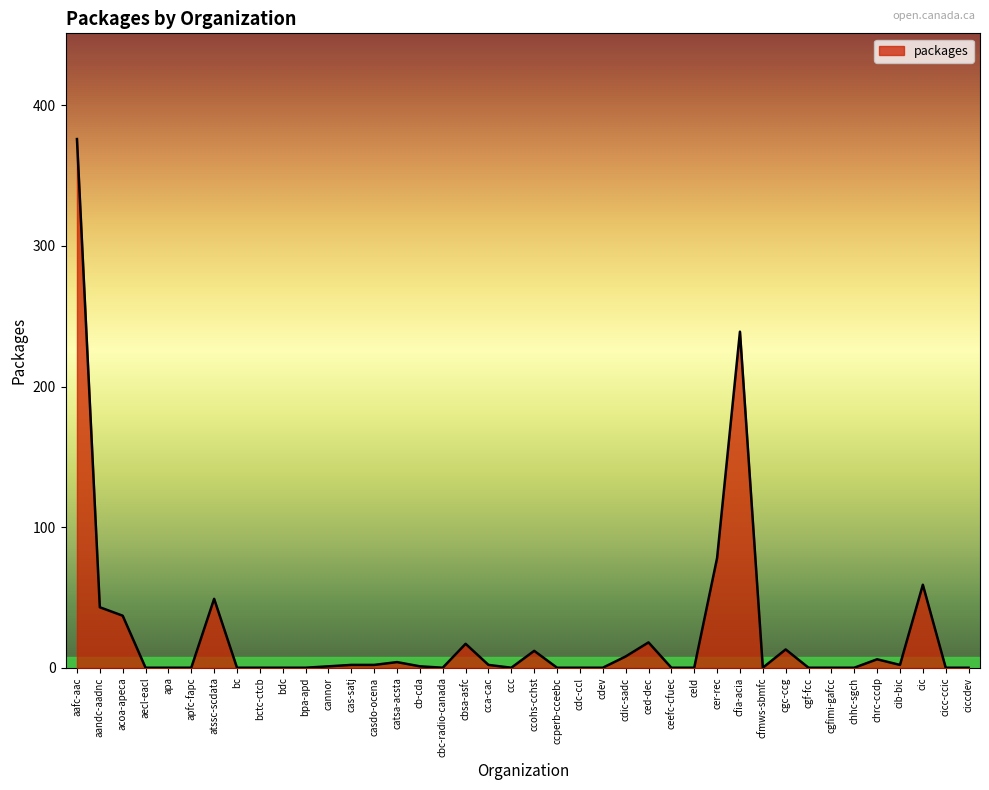

At which label is the value closest to 188?

cfia-acia